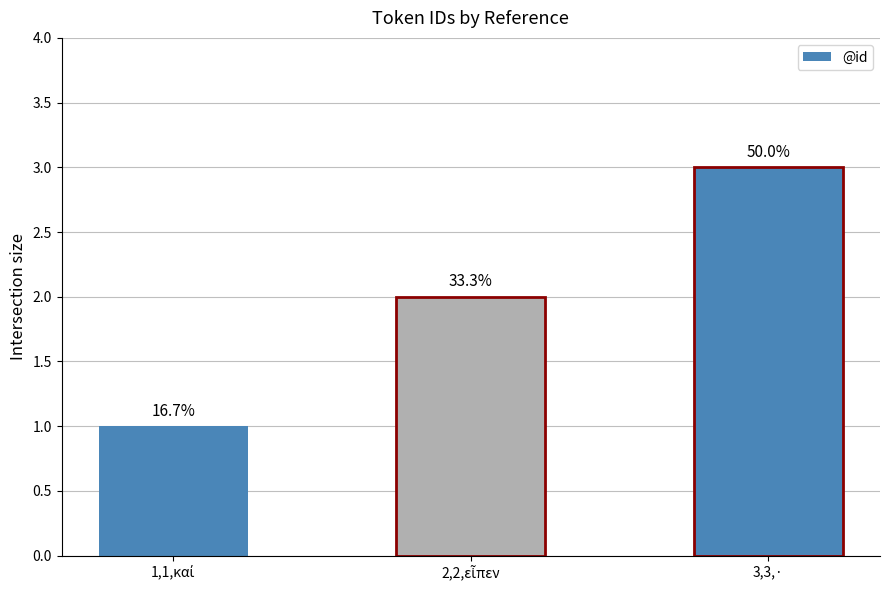

What is the label of the 3rd bar from the left?

3,3,·